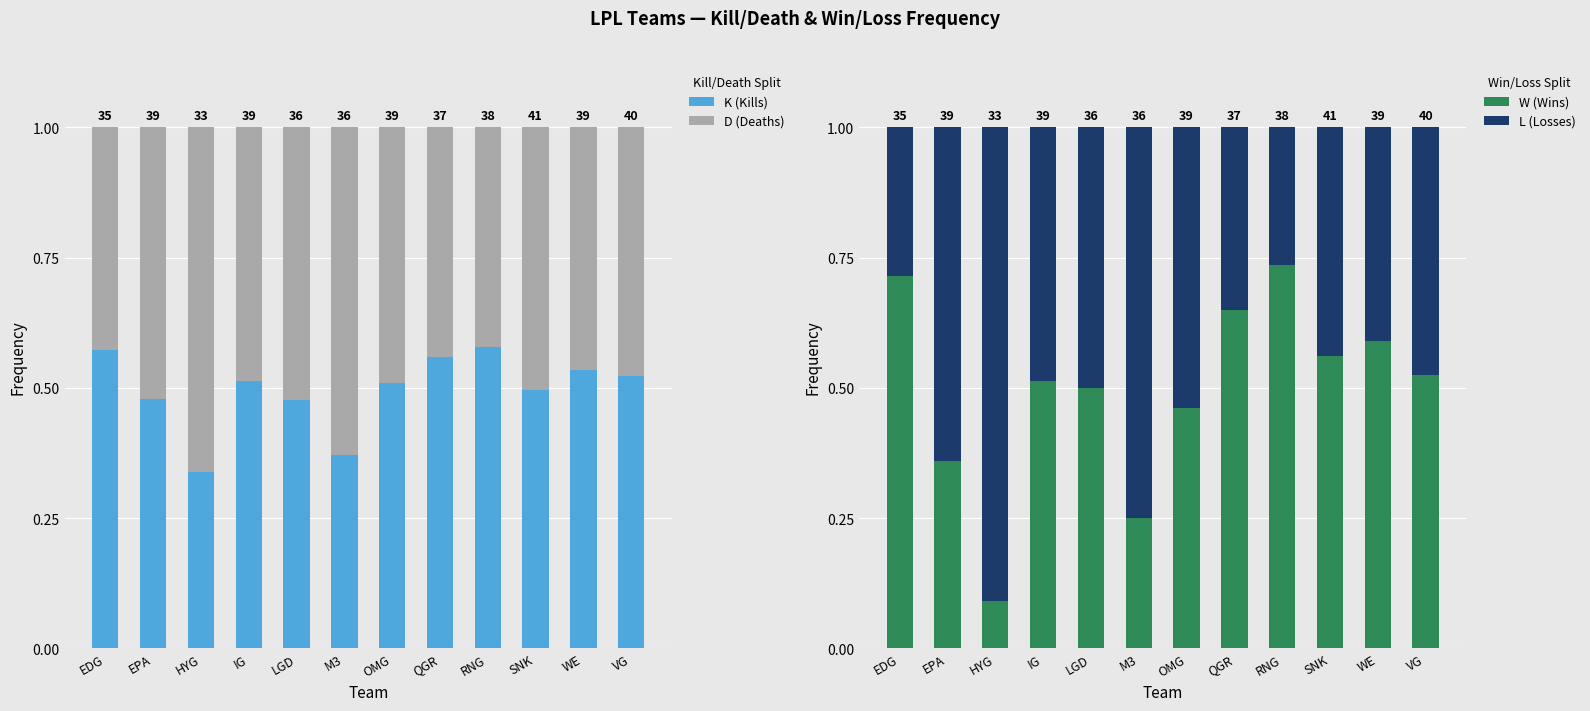

Where is K (Kills) nearest to the value 0?

HYG